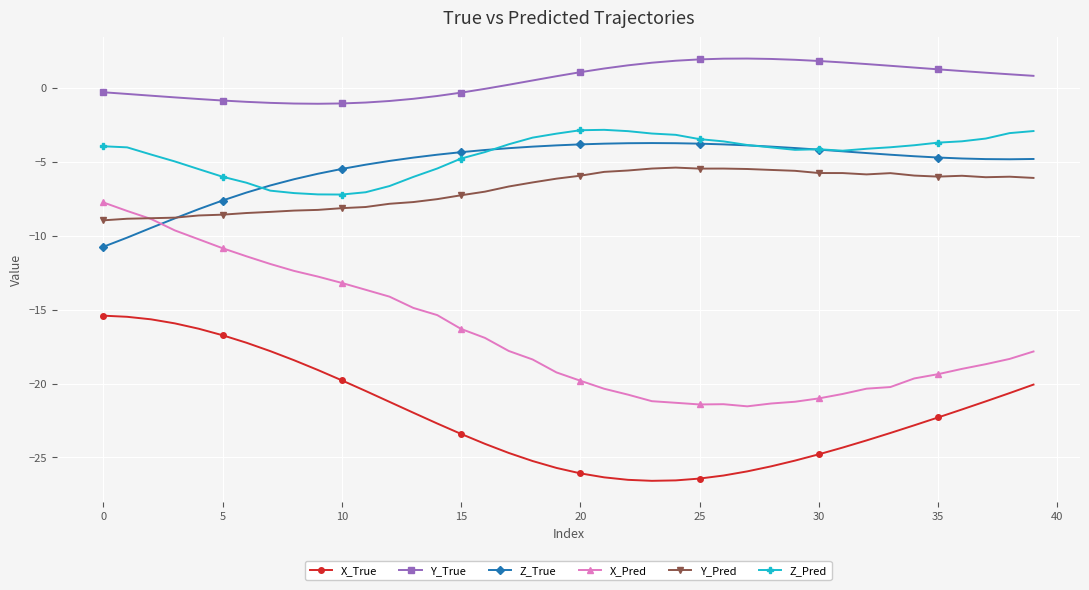

Which series has the widest spread of values?

X_Pred